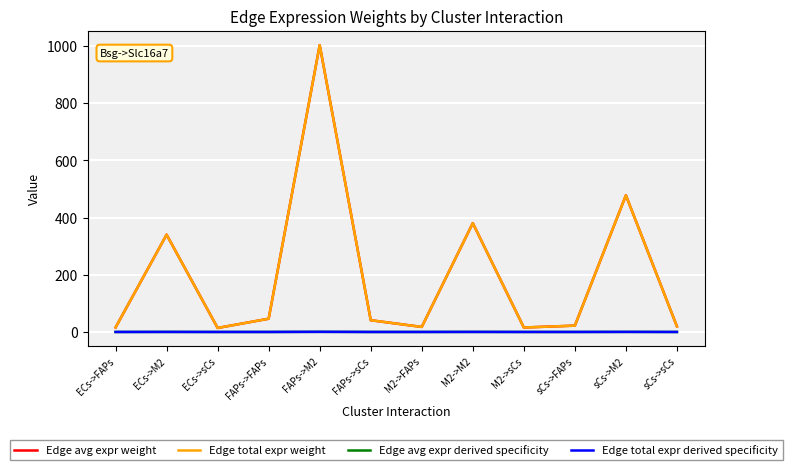

List the series in order of their peak value, highest first.

Edge avg expr weight, Edge total expr weight, Edge avg expr derived specificity, Edge total expr derived specificity